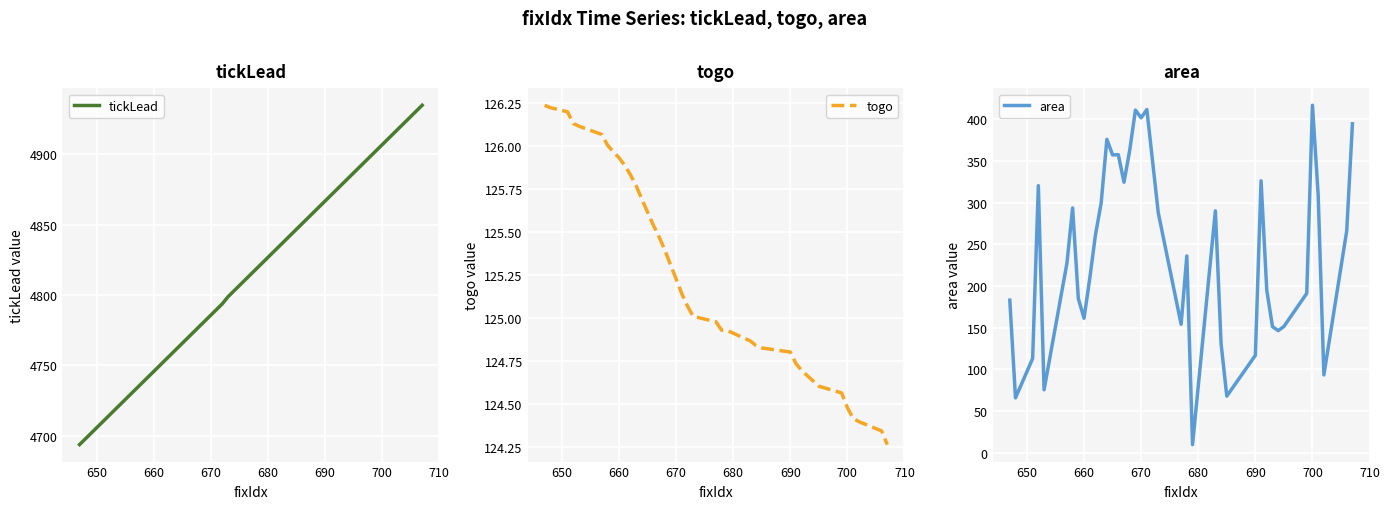

Which series has the widest spread of values?

area